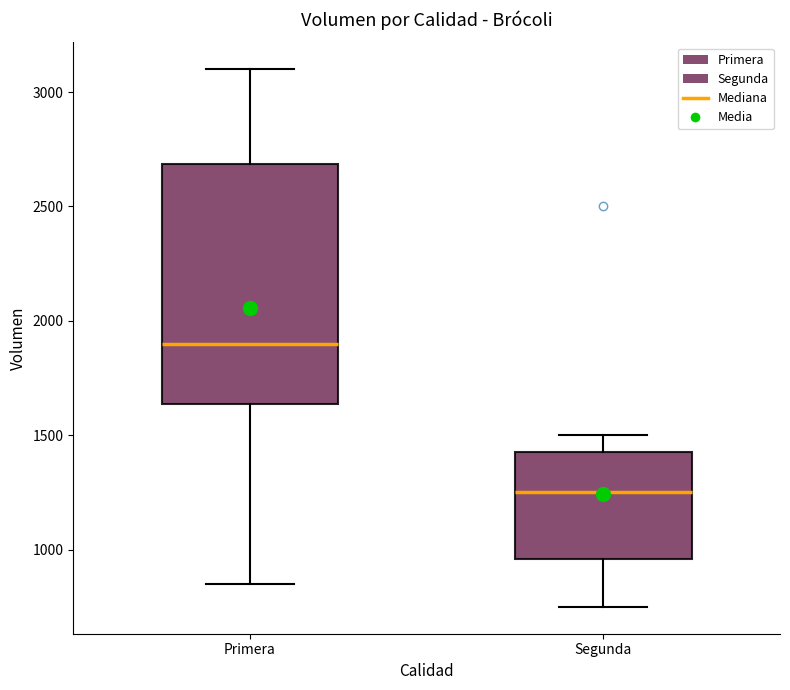

Reading left to right, read every box against the y-axis: the position of its median line, the range the box covers, and the ends of its whiskers. The values are not printed on the chart, so give them approximately, as read against the axis.

Primera: median 1900, box 1650 to 2700, whiskers 850 to 3100
Segunda: median 1250, box 950 to 1450, whiskers 750 to 1500